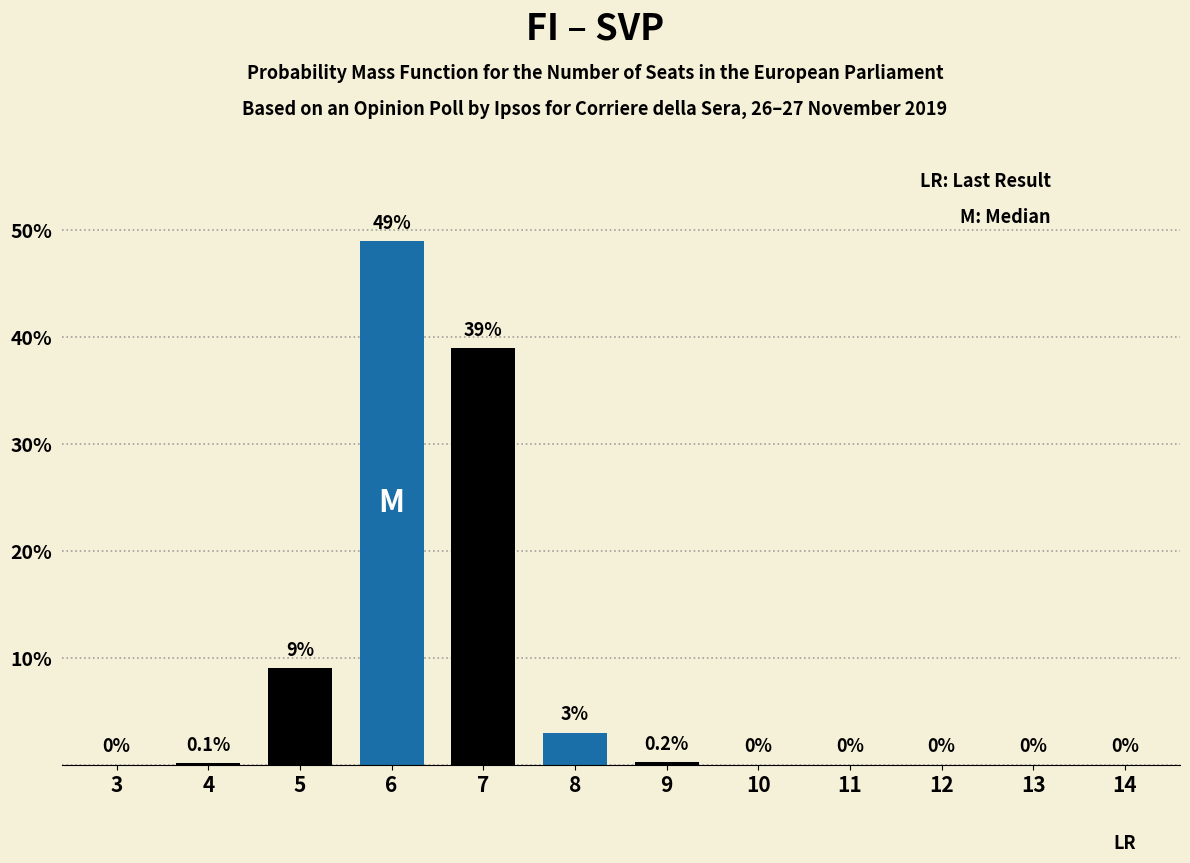

Reading left to right, extract all data points from this chart.

3=0.0	4=0.1	5=9.0	6=49.0	7=39.0	8=3.0	9=0.2	10=0.0	11=0.0	12=0.0	13=0.0	14=0.0